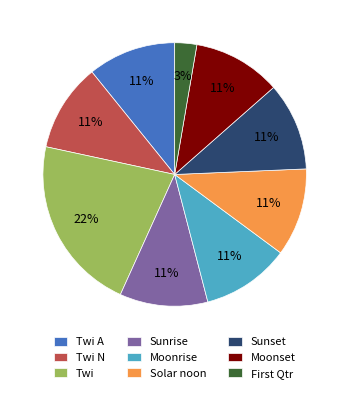

Is it true that Moonrise is 1% of the pie?

False